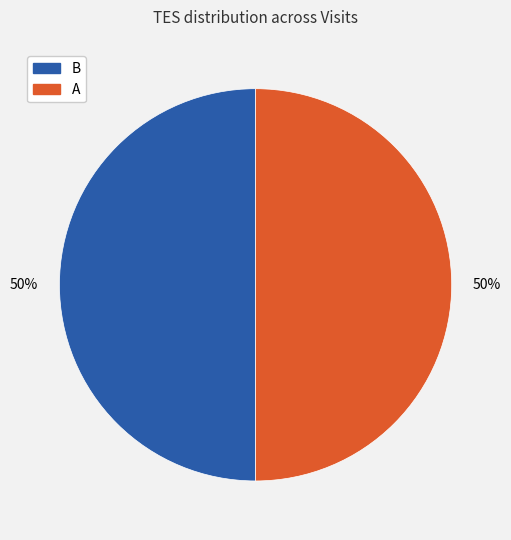

To the nearest percent, what is the average slice percentage?

50%